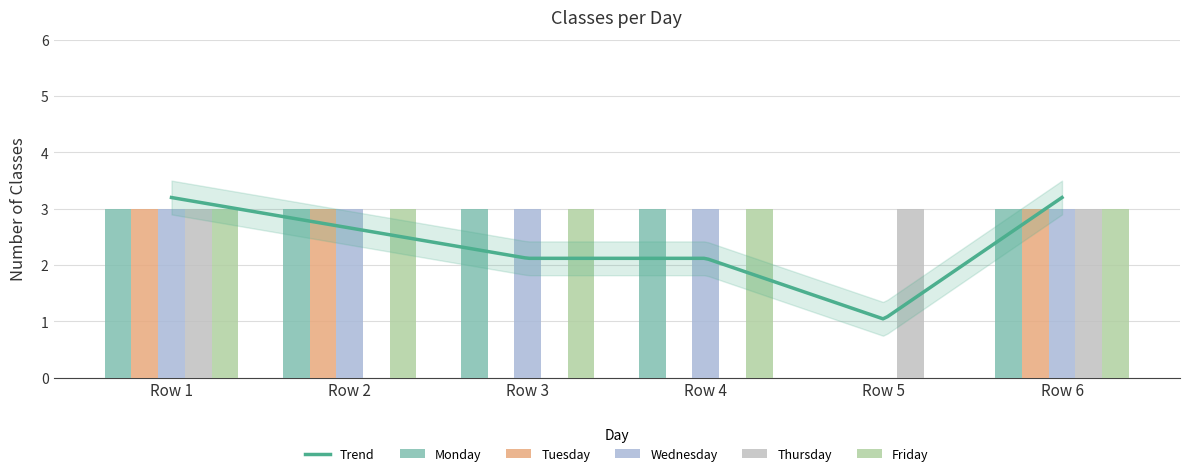

How many groups of bars are there?

6